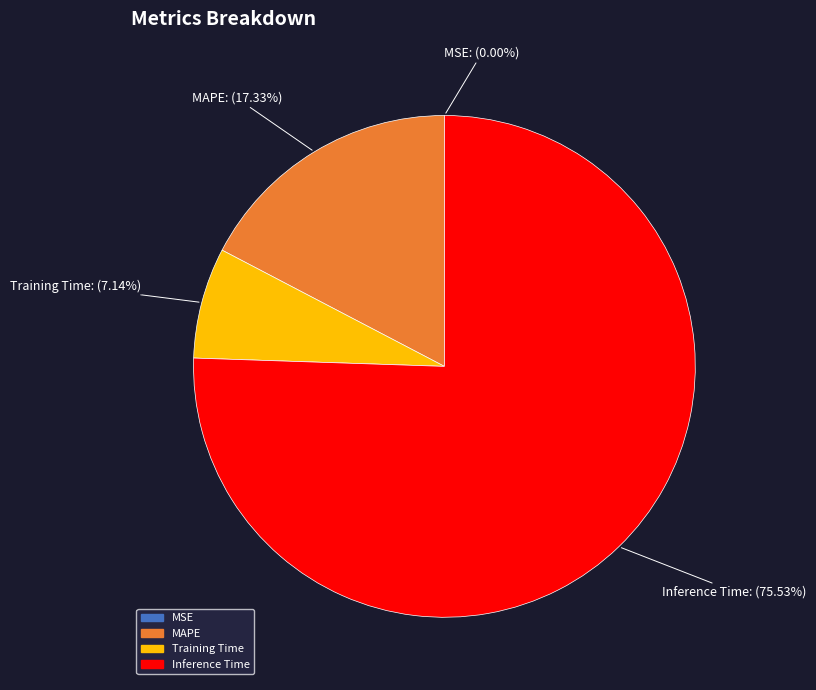

What is the largest slice in the pie chart?

Inference Time